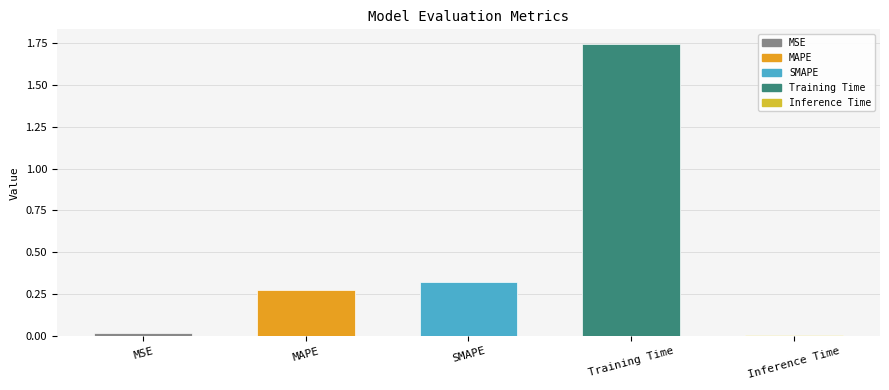

Reading left to right, extract all data points from this chart.

0.0	0.3	0.3	1.7	0.0